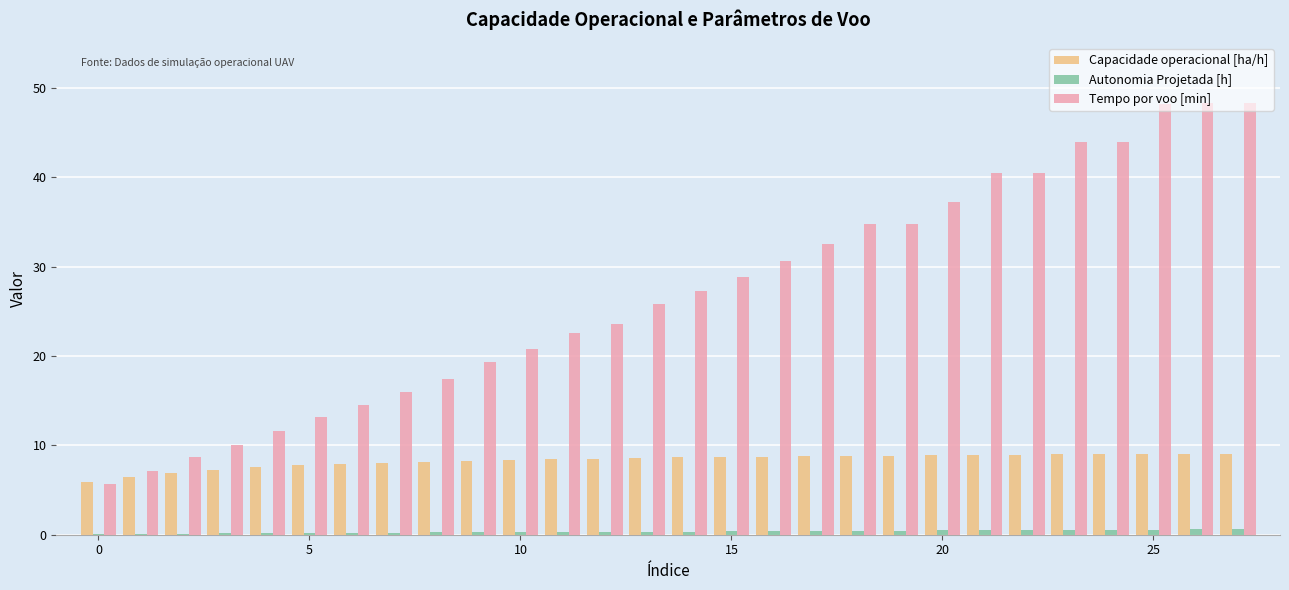

What are all the series names shown in the legend?

Capacidade operacional [ha/h], Autonomia Projetada [h], Tempo por voo [min]